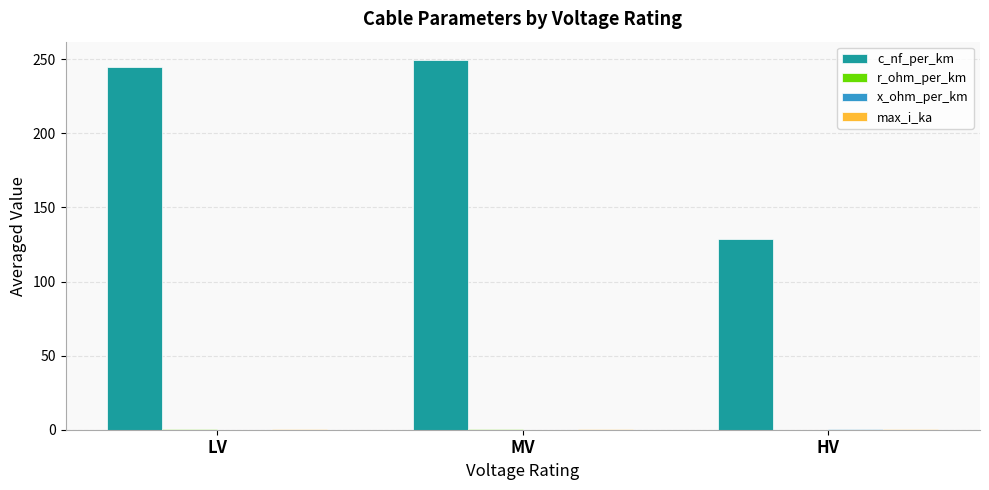

What is the sum of the c_nf_per_km values at MV and LV?

494.4